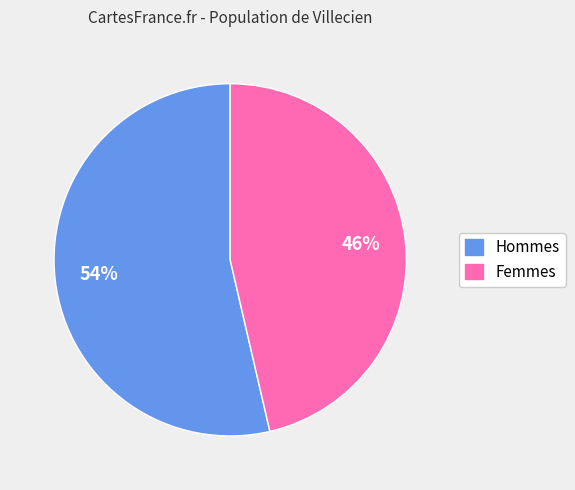

Is there a majority slice in this chart?

Yes